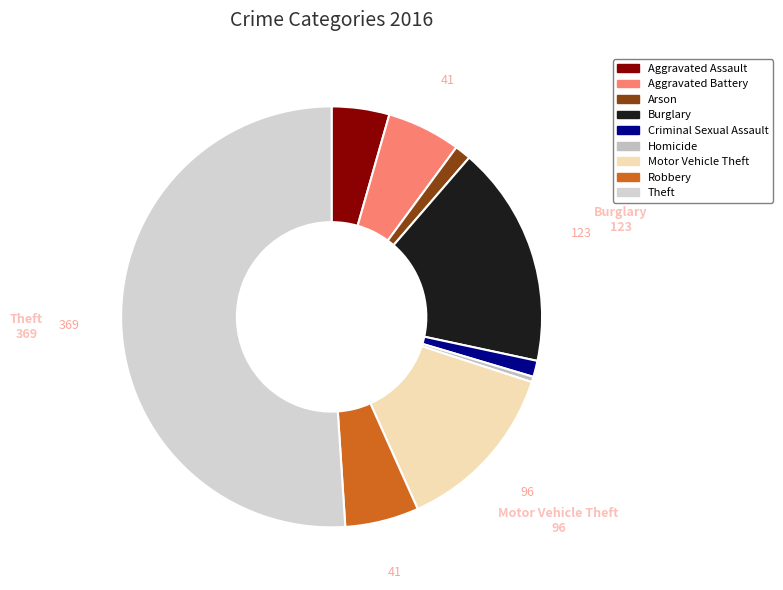

Count the number of slices in the pie.

9